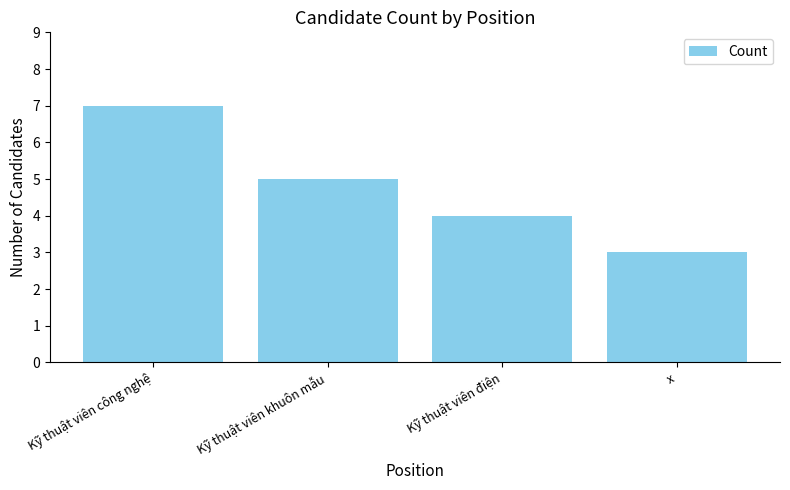

The chart shows a value of 2 at x. True or false?

False